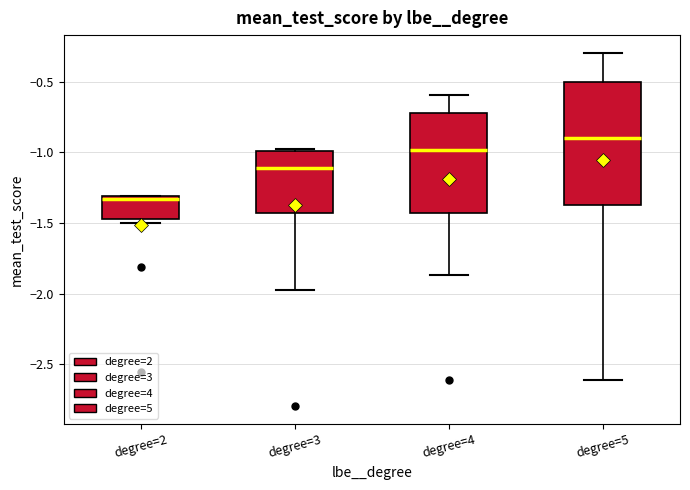

Which box's median line is the highest?

degree=5